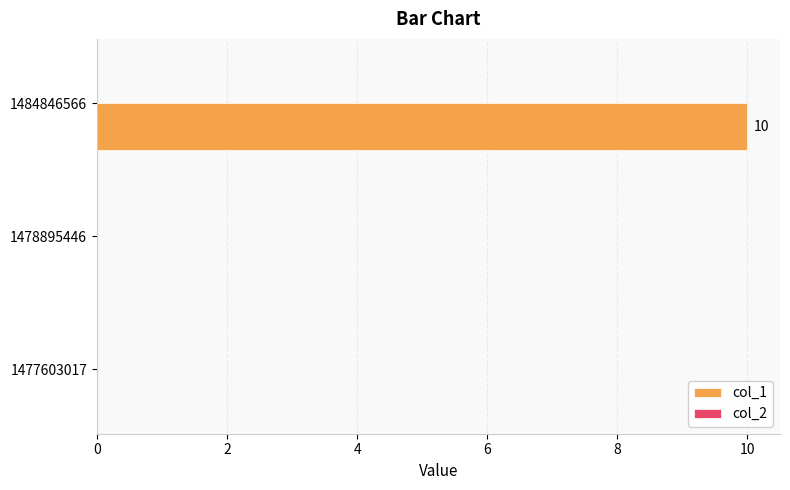

What is the approximate value at 1484846566?

10